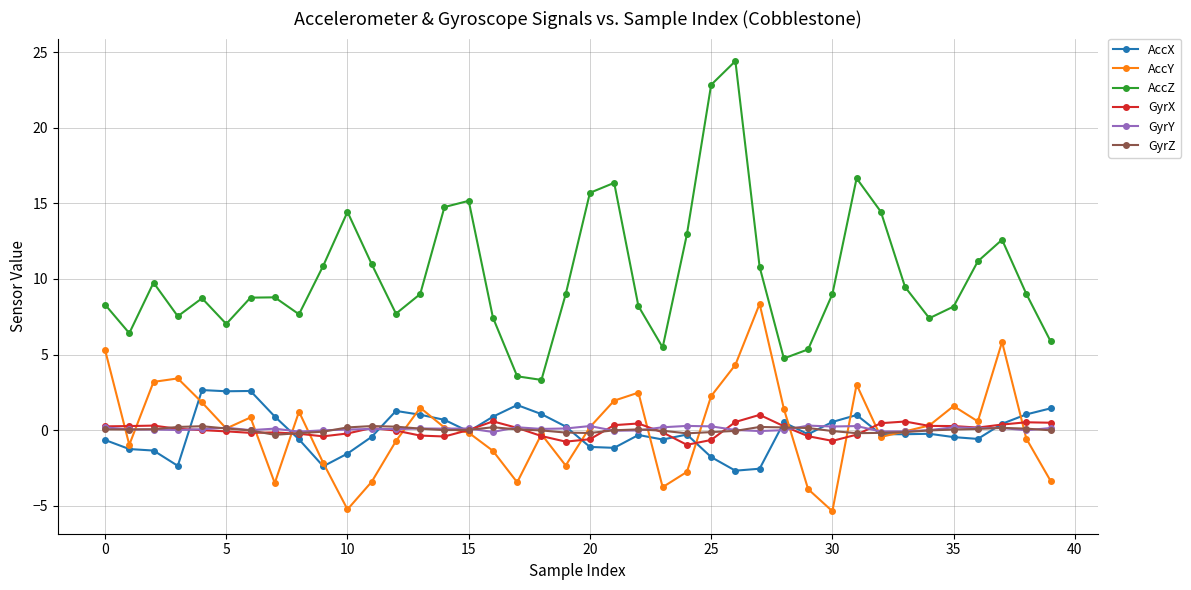

True or false: GyrY and AccZ intersect in this chart.

False